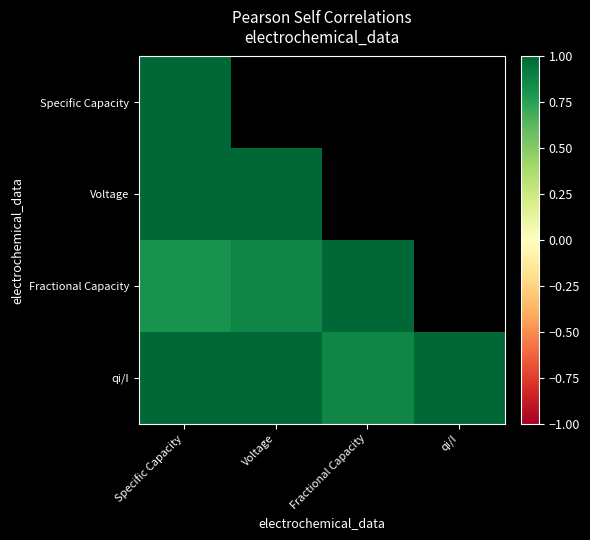

How many data points in Fractional Capacity are less than 1?

2